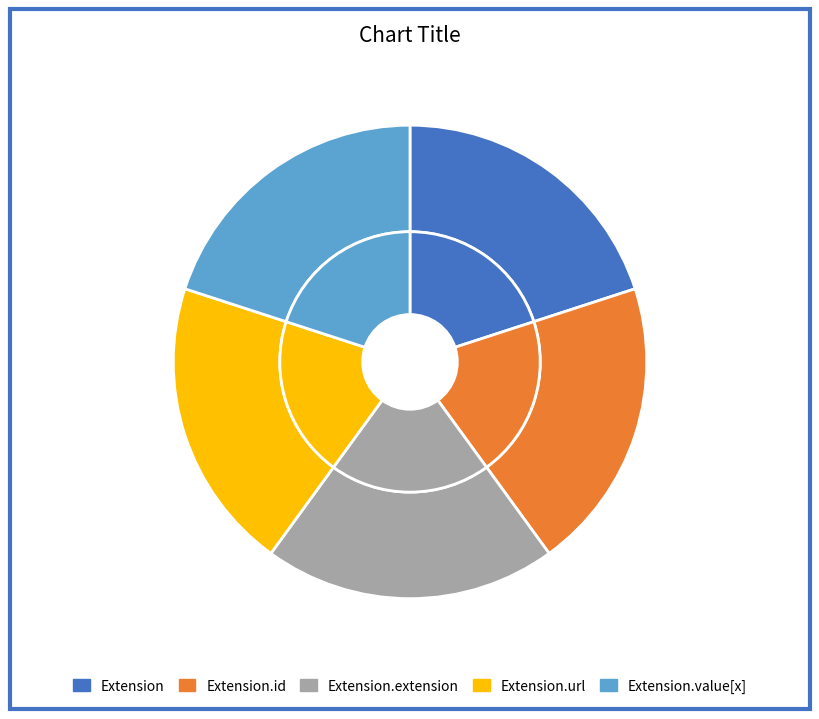

Which has a higher value, Extension.id or Extension?

Extension.id